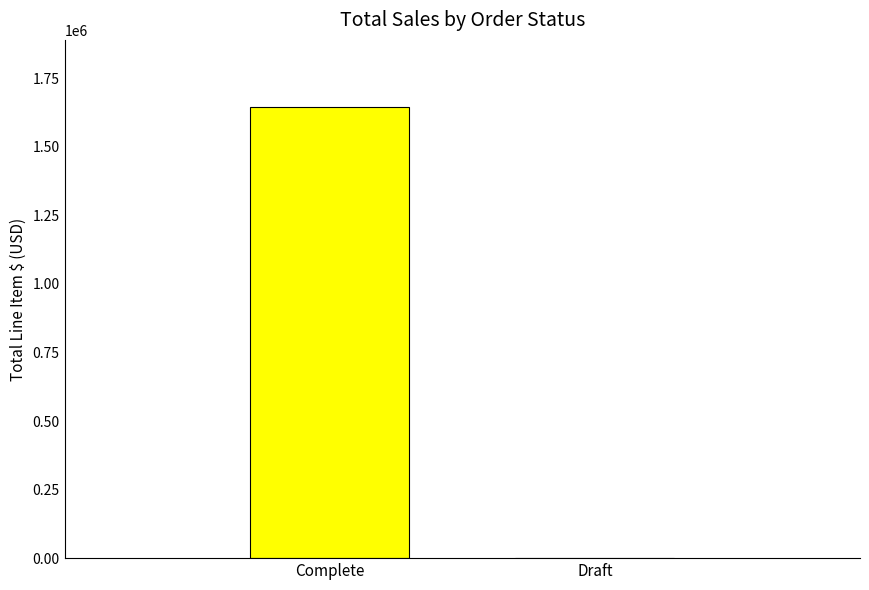

True or false: the data shows 1643752.3 at Complete.

True